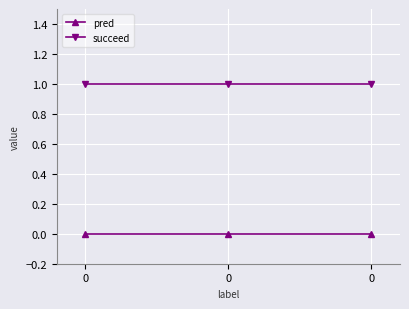

What is the spread (max minus min) of values at 0?

1